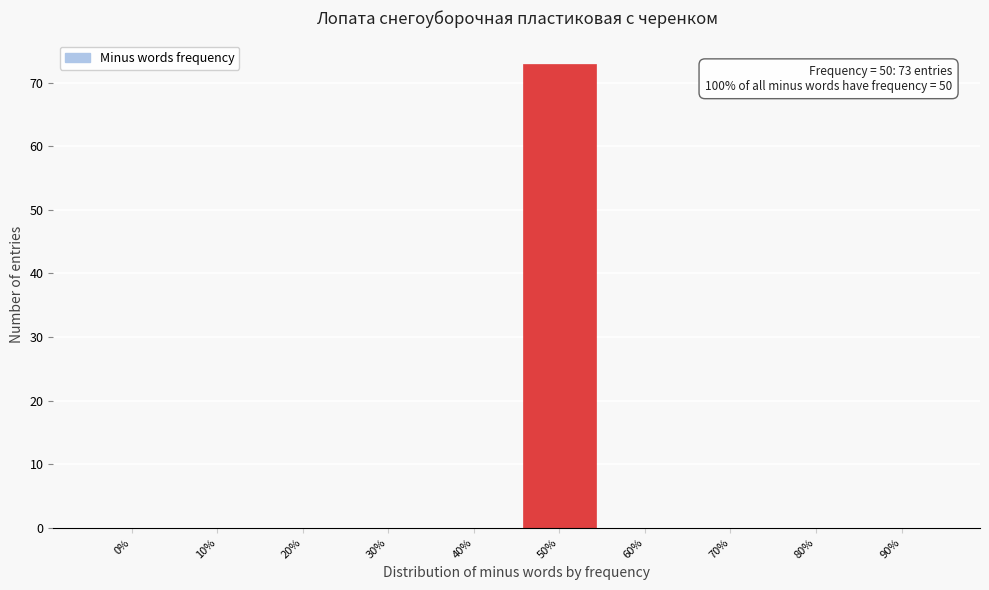

Reading left to right, extract all data points from this chart.

0%=0	10%=0	20%=0	30%=0	40%=0	50%=73	60%=0	70%=0	80%=0	90%=0